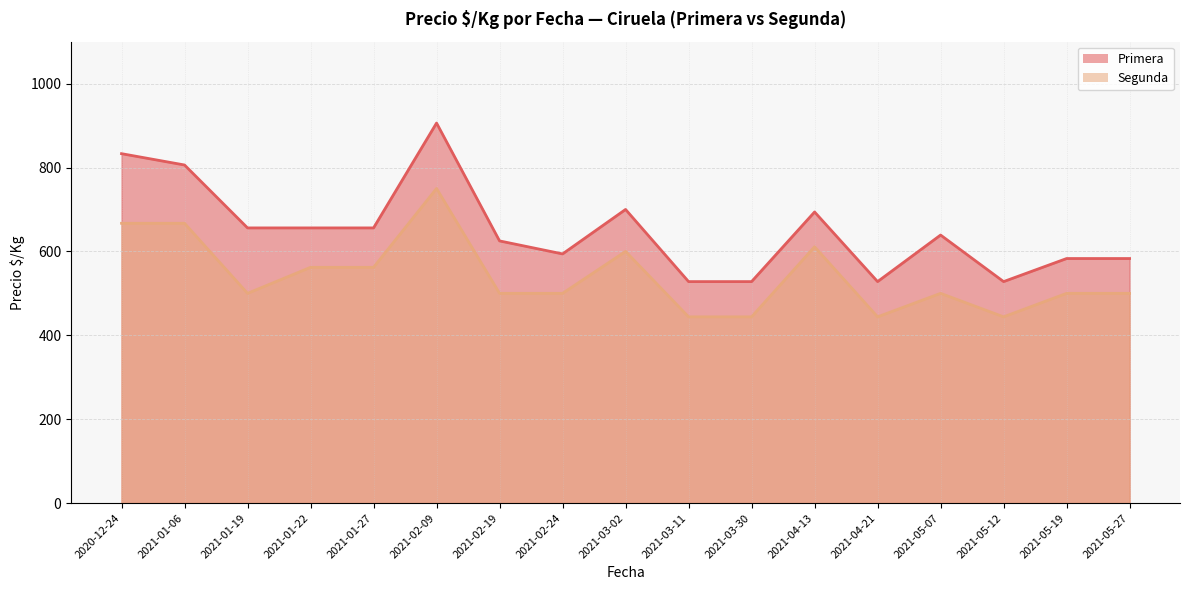

What is the difference between the second highest and minimum values in the Primera series?

305